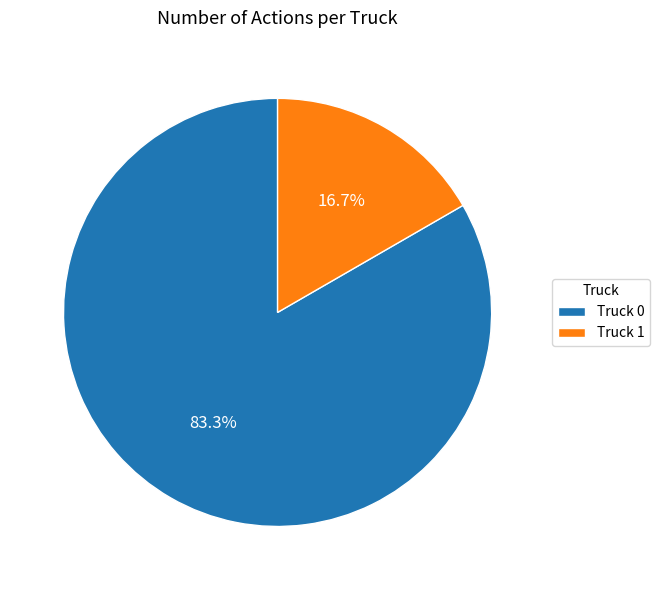

Which category accounts for the majority?

Truck 0